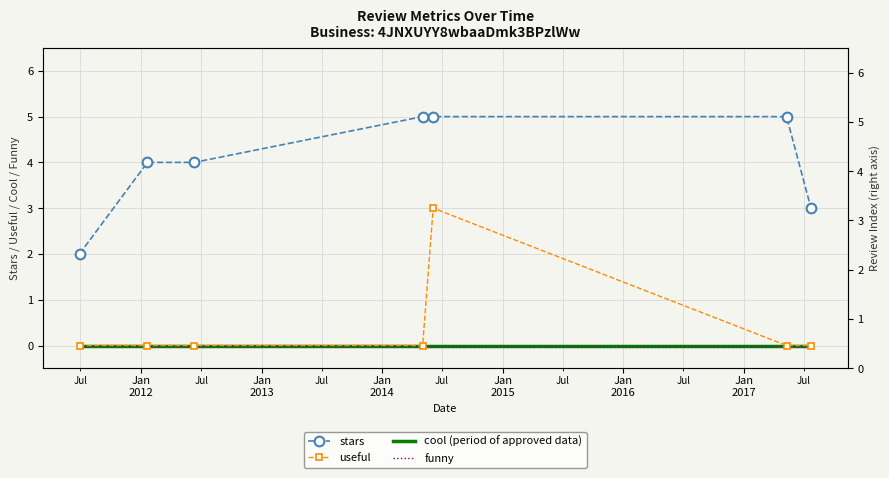

Between Jan
2013 and Jan
2016, which is larger?

Jan
2016